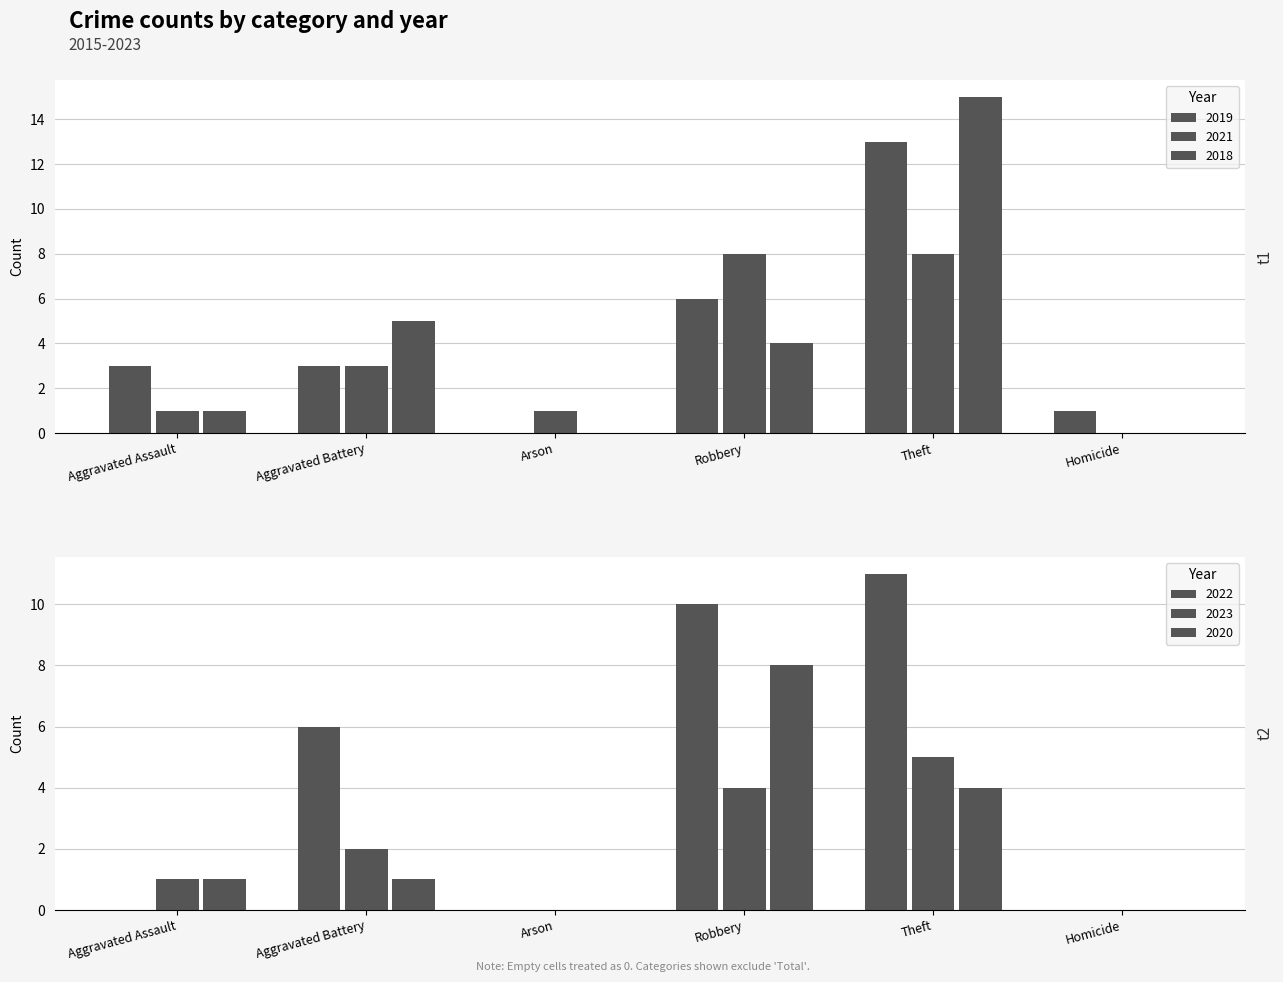

True or false: 2018 has a value of -14 at Homicide.

False